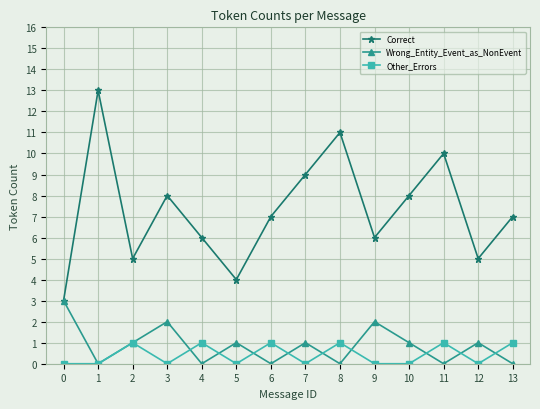

What is the greatest value displayed?

13